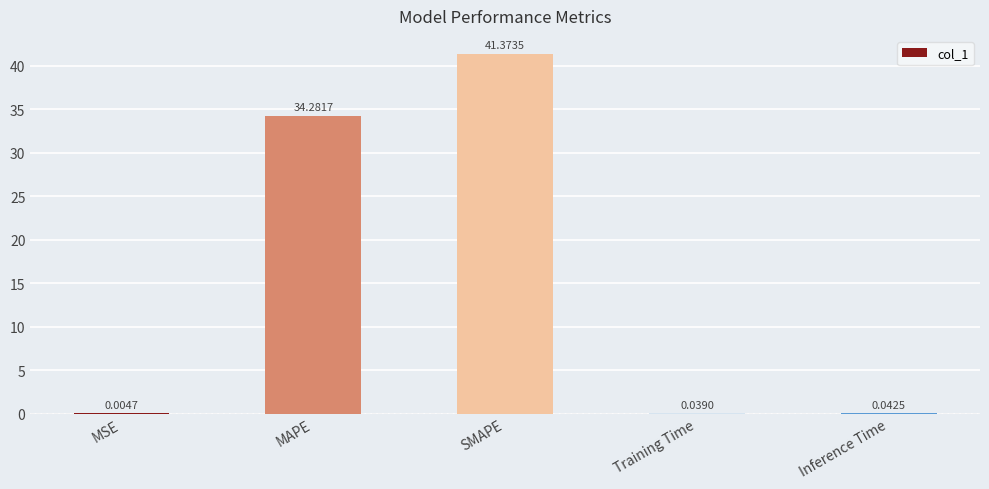

Which category has the highest value across all series?

SMAPE